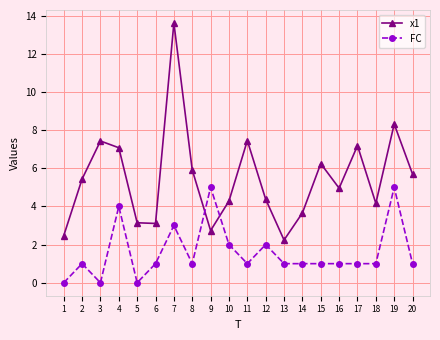

Count the number of categories in the chart.

20